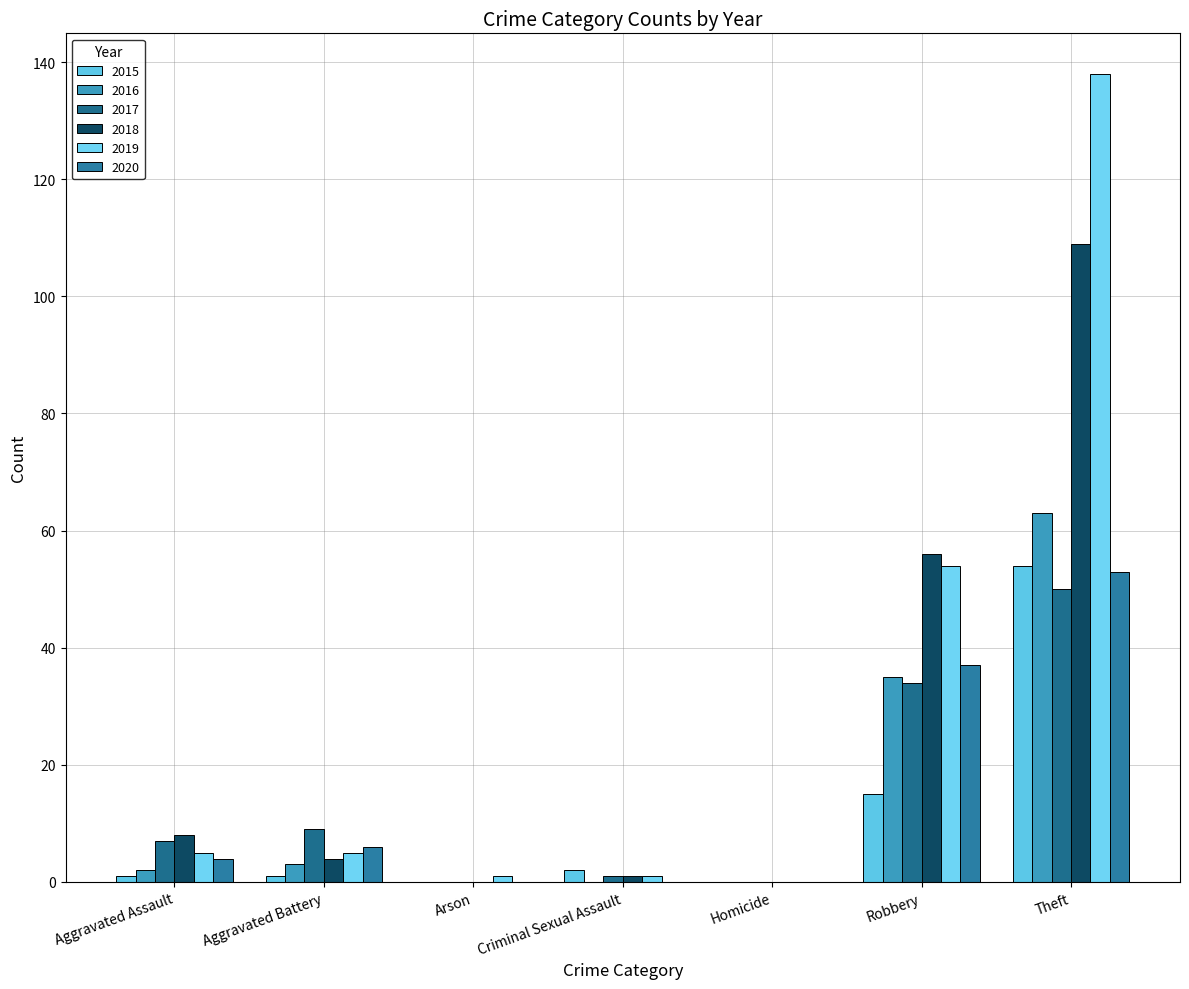

At which label does 2018 reach its minimum?

Arson